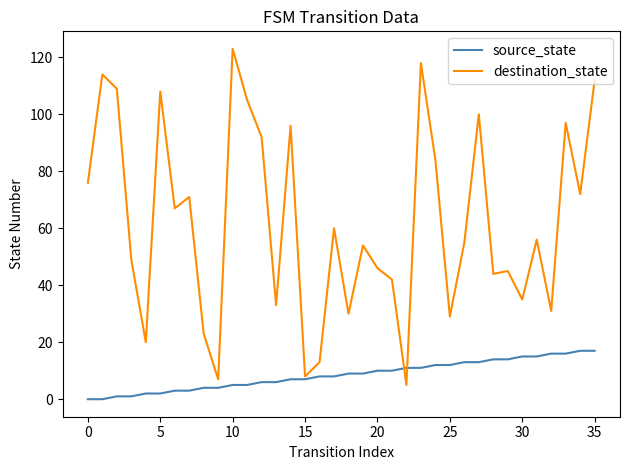

List the series in order of their overall mean, lowest first.

source_state, destination_state